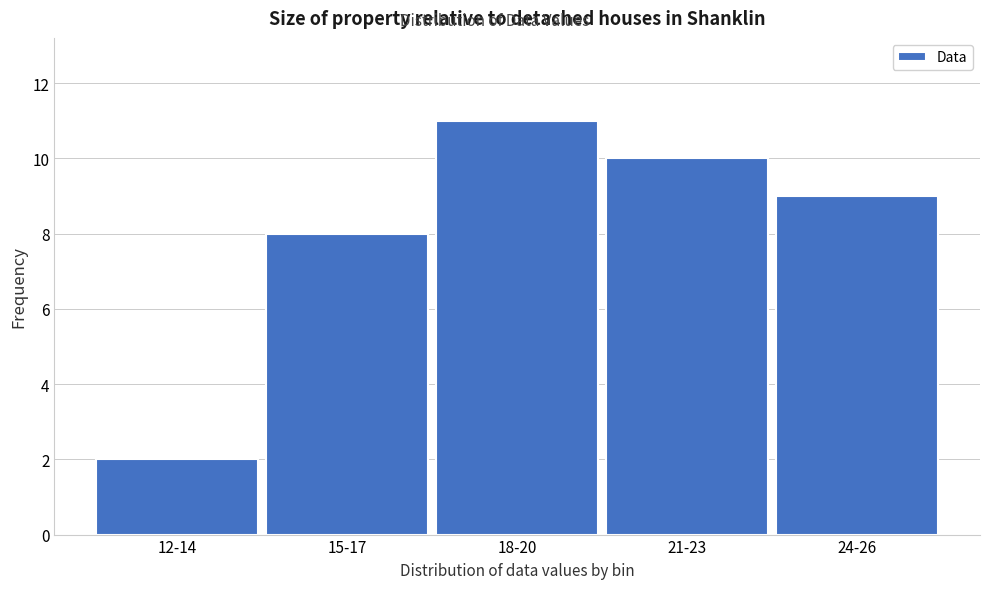

Reading right to left, list all the values displayed in this chart.

24-26=9	21-23=10	18-20=11	15-17=8	12-14=2